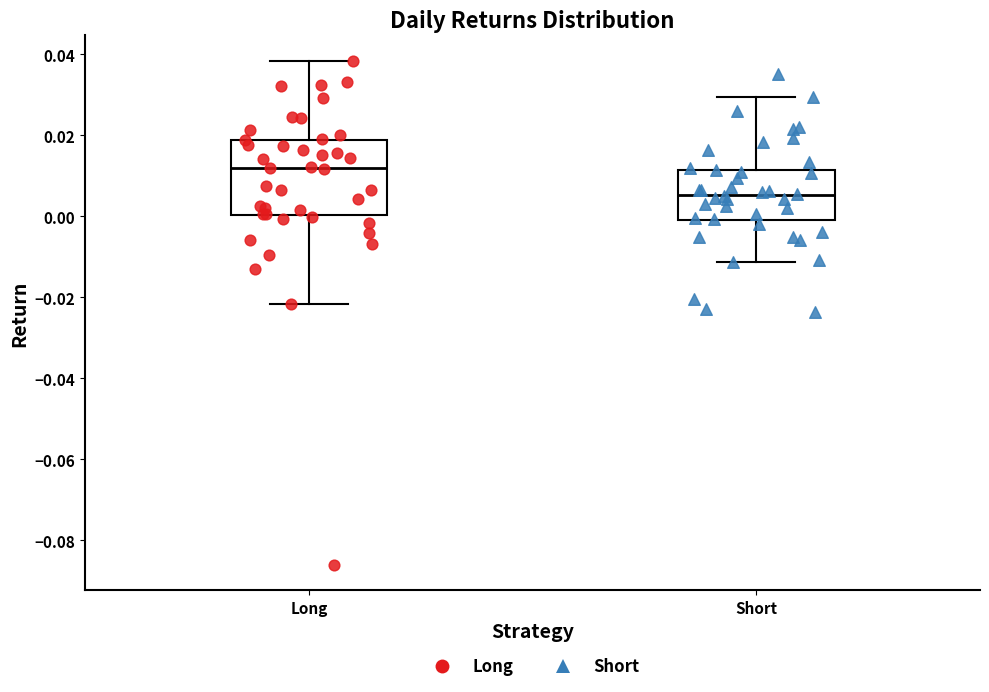

Which box has the highest median line?

Long